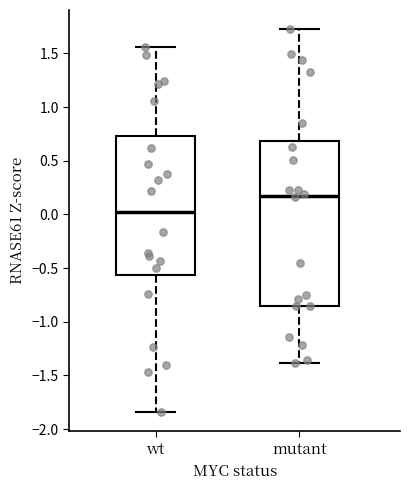

Where does the lower whisker of the box for wt end on the y-axis? The values are not printed on the chart, so give them approximately, as read against the axis.

-1.85